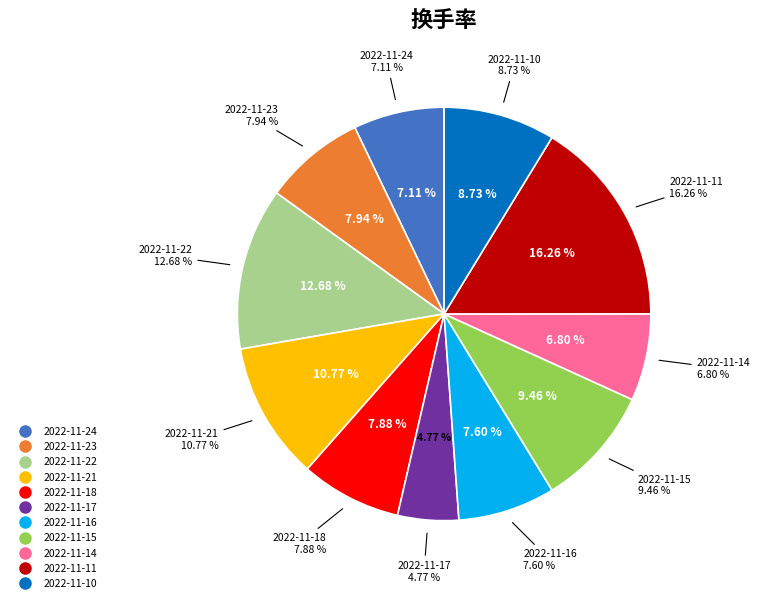

What percentage is the 2022-11-11 slice, to the nearest percent?

16%